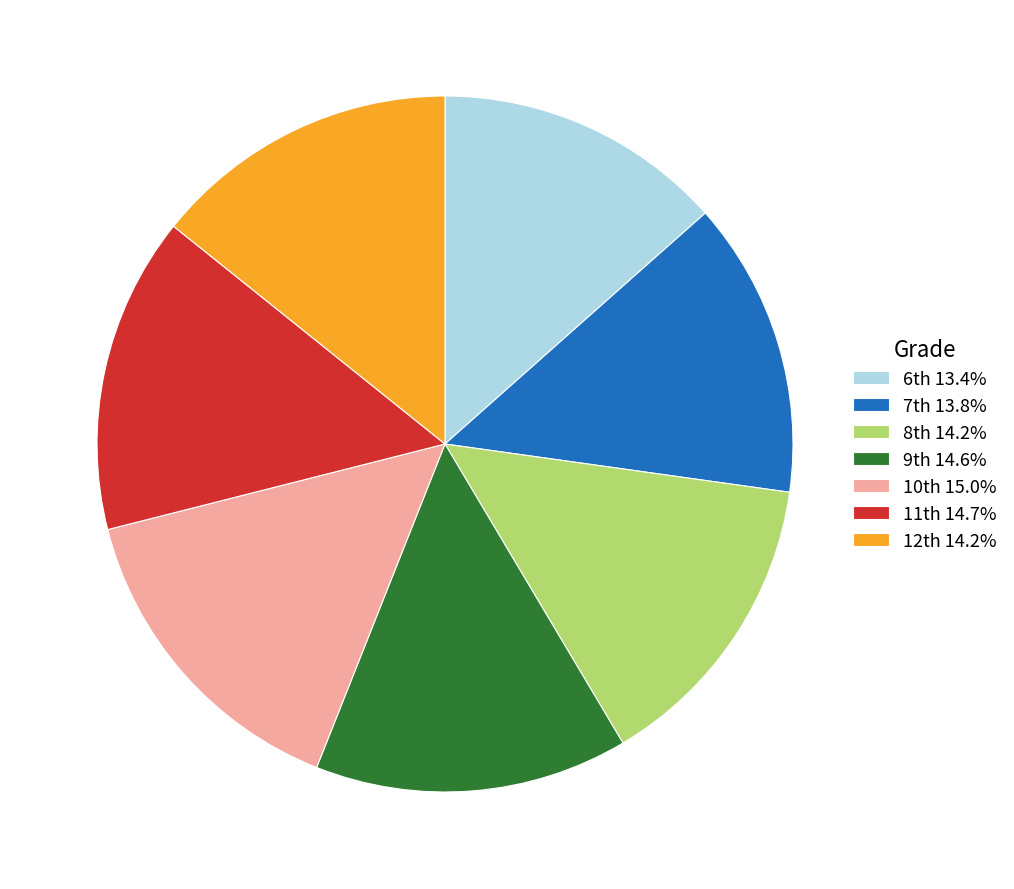

How many slices are in this pie chart?

7